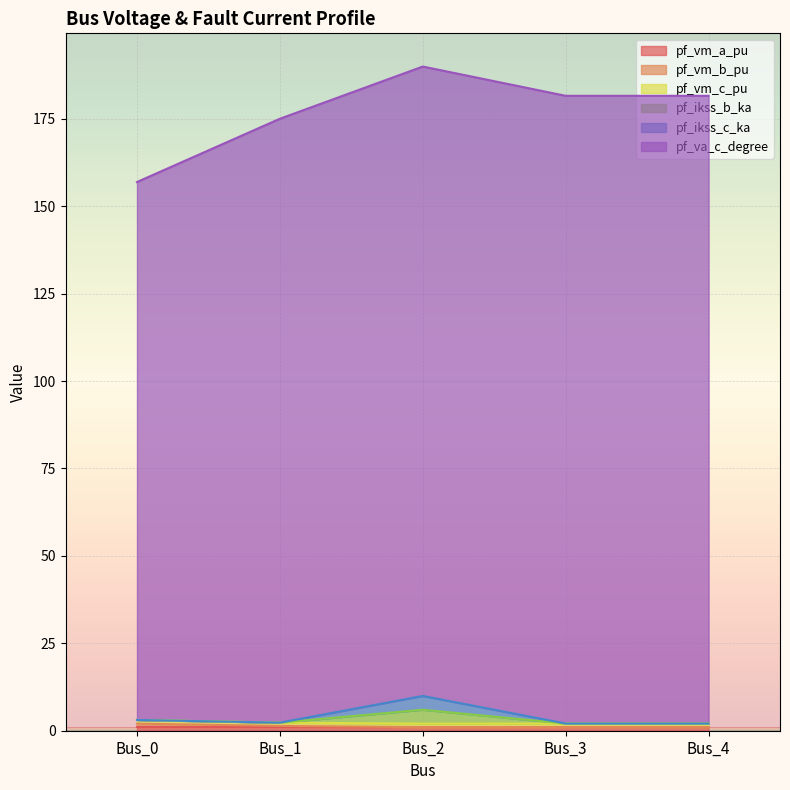

True or false: pf_vm_b_pu and pf_vm_a_pu intersect in this chart.

False